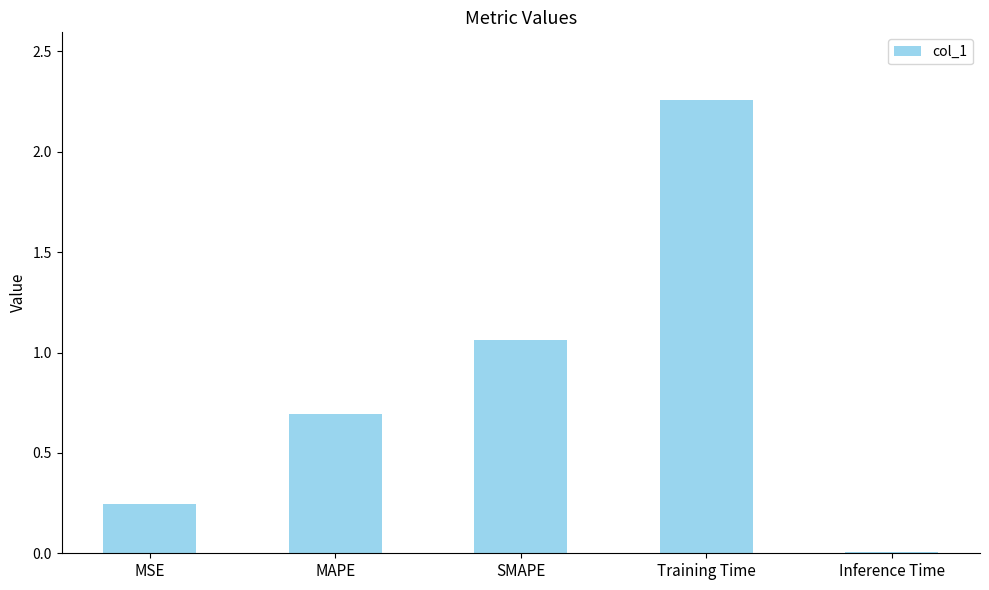

True or false: the data shows 1.1 at MAPE.

False